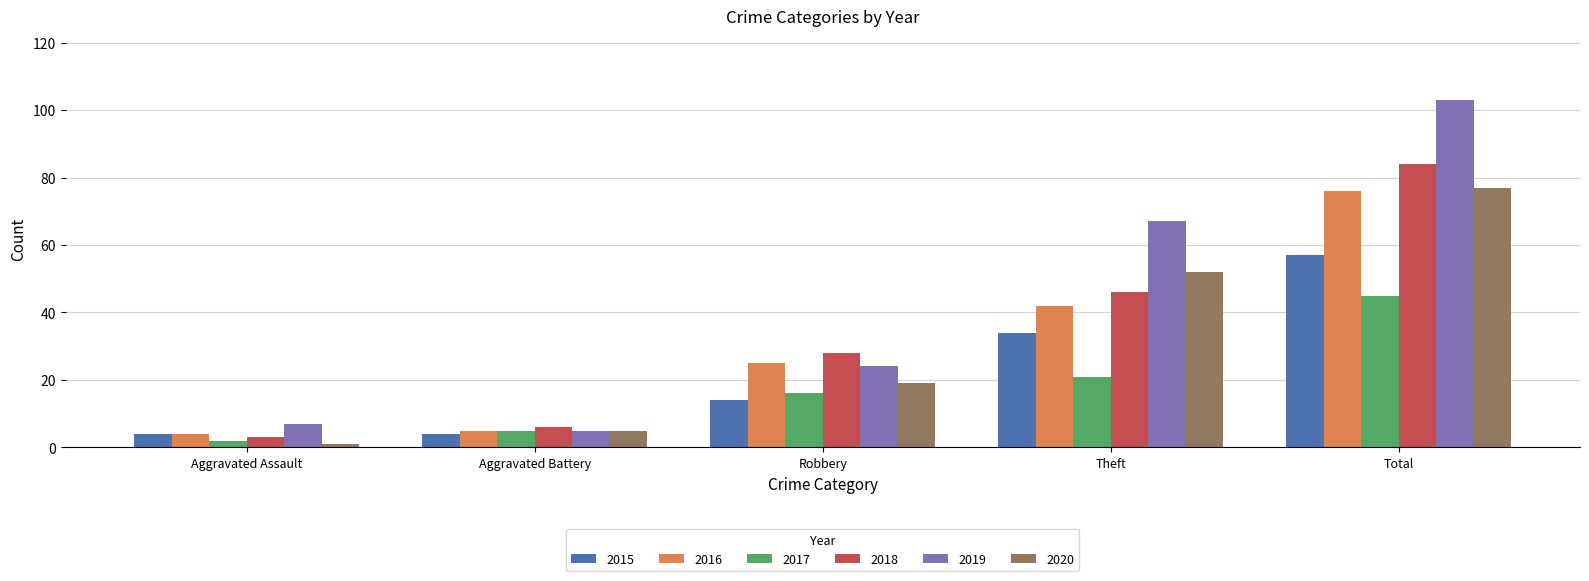

Where is 2018 nearest to the value 43?

Theft